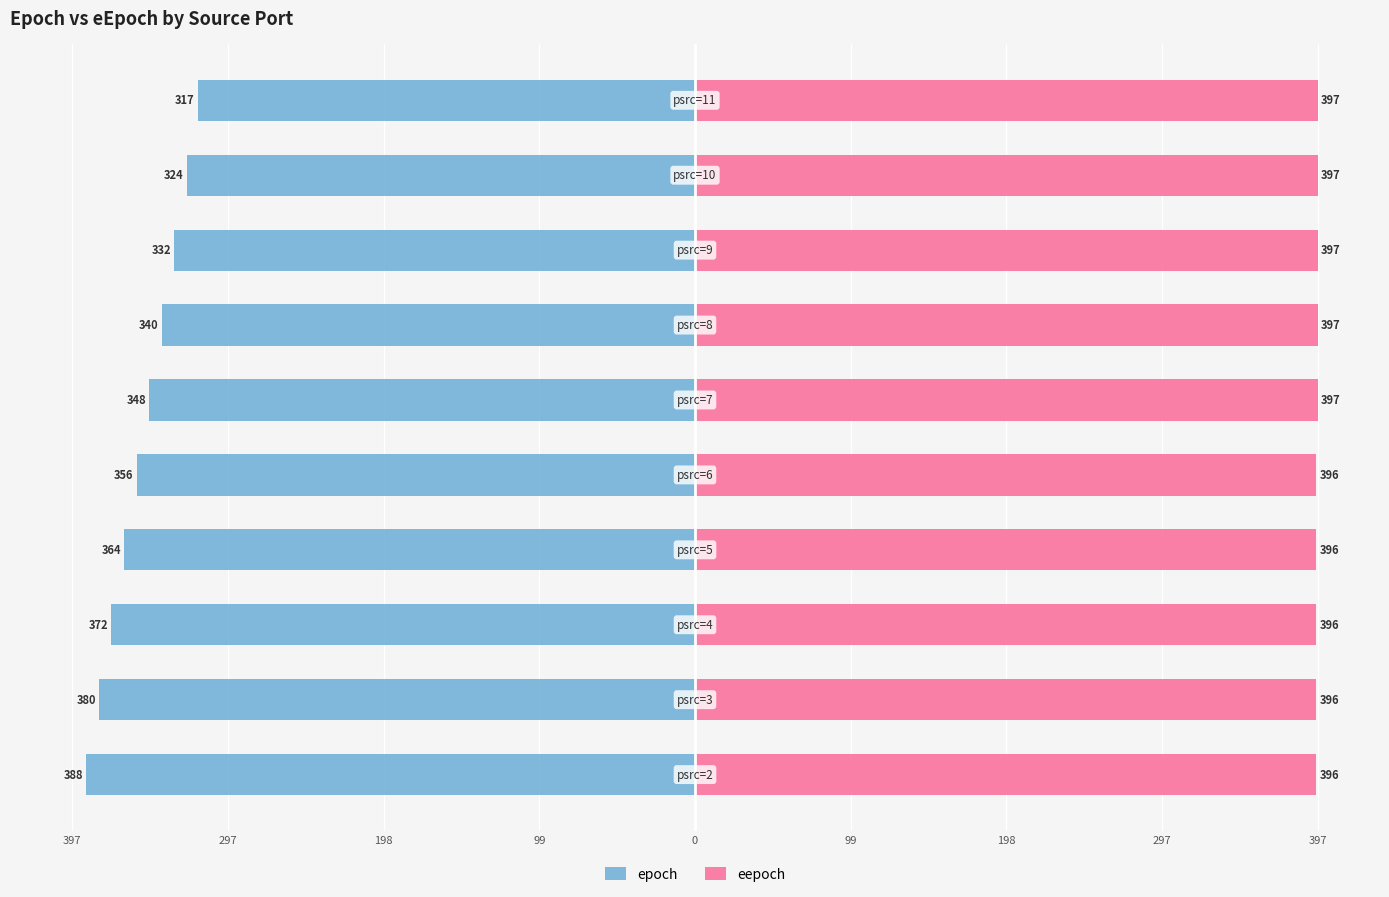

Are the bars grouped side by side (vs. stacked)?

Yes